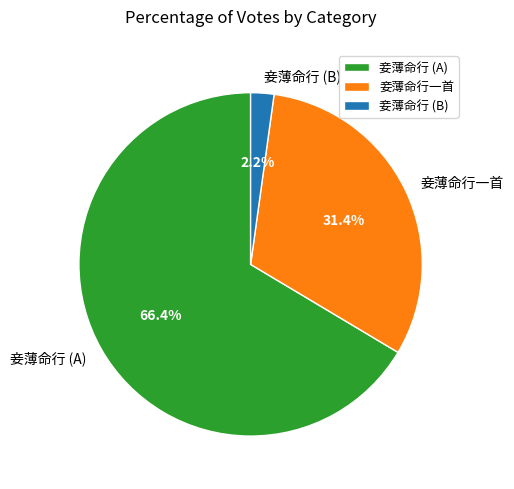

Which category has the smallest portion of the pie?

妾薄命行 (B)